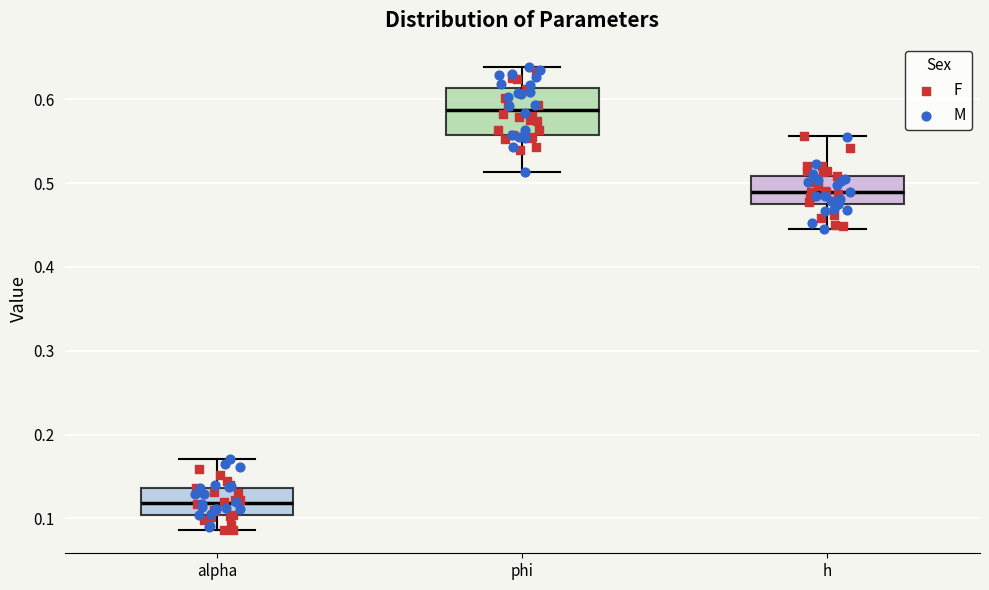

Which box is the tallest, from its lower edge to its upper edge?

phi